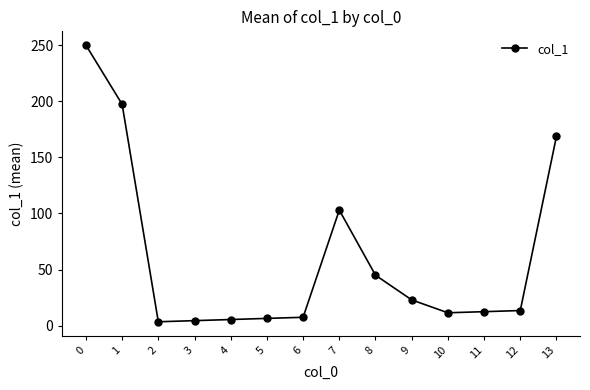

Is this an area chart (filled region under the line)?

No